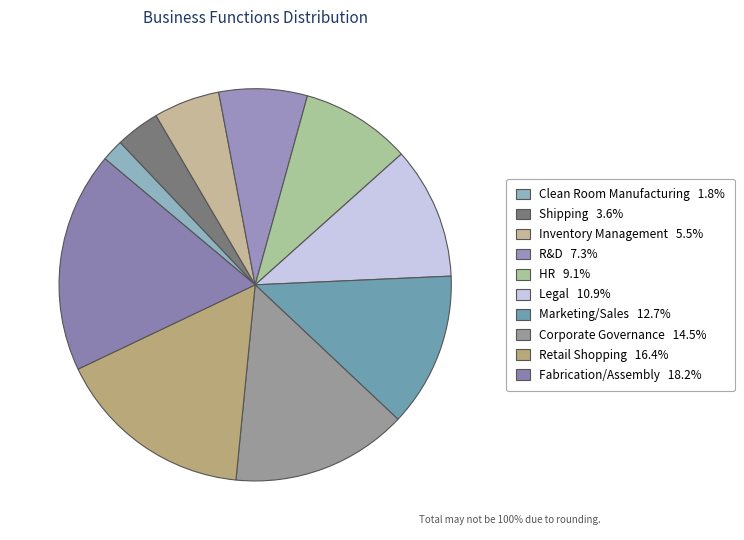

How many slices are in this pie chart?

10